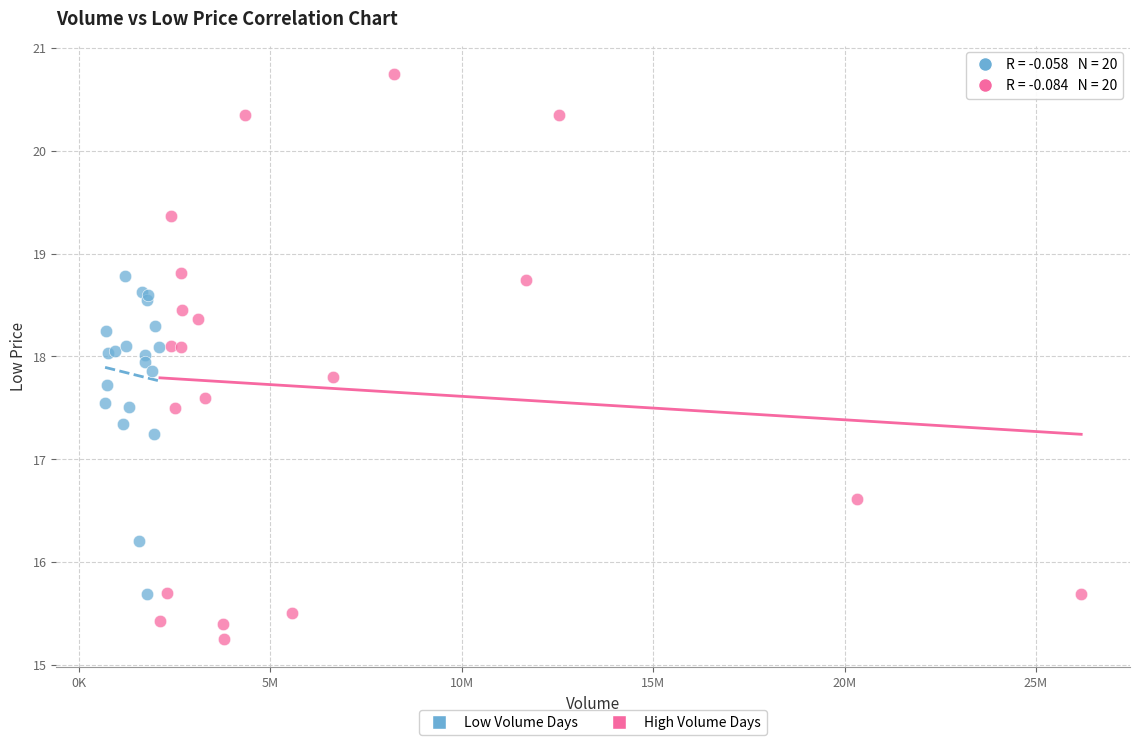

Which series contains the highest Y value?

High Volume Days